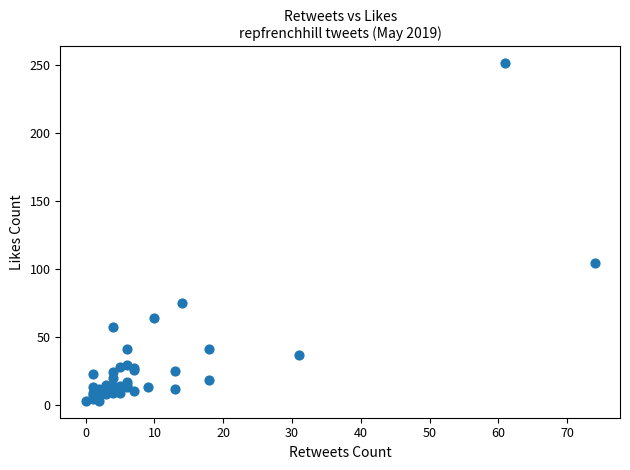

What Y value in the scatter plot is closest to 127?

104